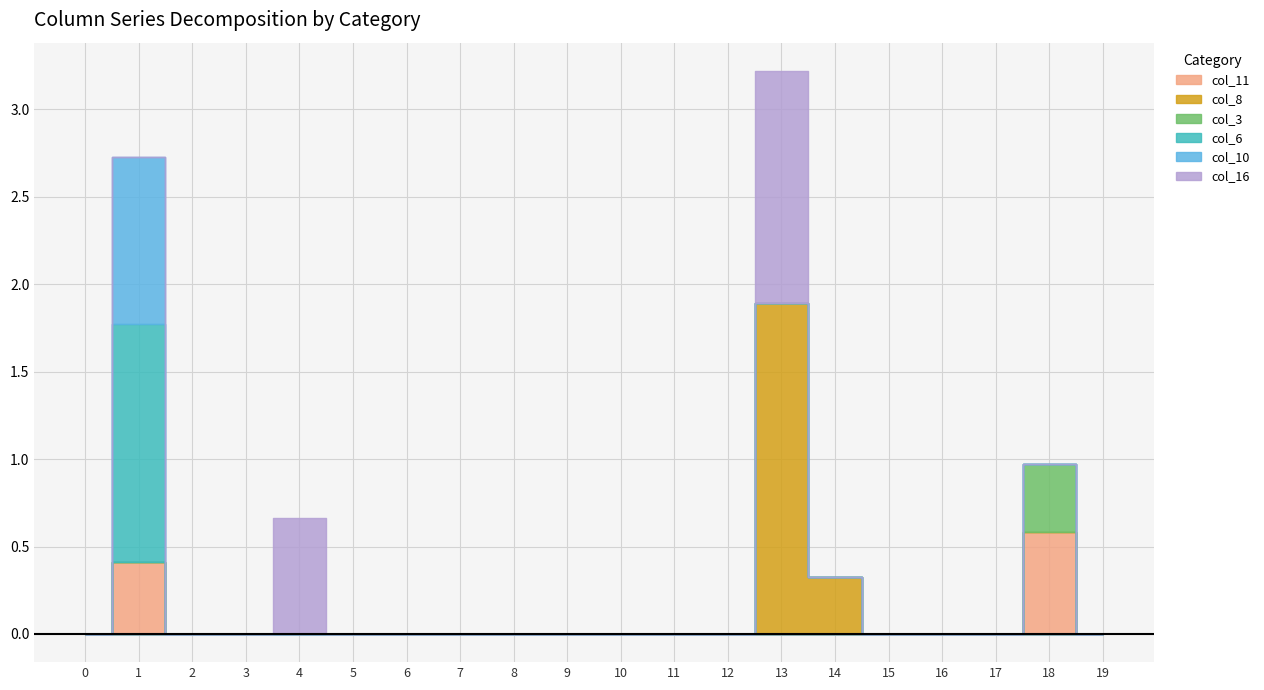

Reading left to right, extract all data points from this chart.

col_11: 0=0.0	1=0.4	2=0.0	3=0.0	4=0.0	5=0.0	6=0.0	7=0.0	8=0.0	9=0.0	10=0.0	11=0.0	12=0.0	13=0.0	14=0.0	15=0.0	16=0.0	17=0.0	18=0.6	19=0.0
col_8: 0=0.0	1=0.0	2=0.0	3=0.0	4=0.0	5=0.0	6=0.0	7=0.0	8=0.0	9=0.0	10=0.0	11=0.0	12=0.0	13=1.9	14=0.3	15=0.0	16=0.0	17=0.0	18=0.0	19=0.0
col_3: 0=0.0	1=0.0	2=0.0	3=0.0	4=0.0	5=0.0	6=0.0	7=0.0	8=0.0	9=0.0	10=0.0	11=0.0	12=0.0	13=0.0	14=0.0	15=0.0	16=0.0	17=0.0	18=0.4	19=0.0
col_6: 0=0.0	1=1.4	2=0.0	3=0.0	4=0.0	5=0.0	6=0.0	7=0.0	8=0.0	9=0.0	10=0.0	11=0.0	12=0.0	13=0.0	14=0.0	15=0.0	16=0.0	17=0.0	18=0.0	19=0.0
col_10: 0=0.0	1=1.0	2=0.0	3=0.0	4=0.0	5=0.0	6=0.0	7=0.0	8=0.0	9=0.0	10=0.0	11=0.0	12=0.0	13=0.0	14=0.0	15=0.0	16=0.0	17=0.0	18=0.0	19=0.0
col_16: 0=0.0	1=0.0	2=0.0	3=0.0	4=0.7	5=0.0	6=0.0	7=0.0	8=0.0	9=0.0	10=0.0	11=0.0	12=0.0	13=1.3	14=0.0	15=0.0	16=0.0	17=0.0	18=0.0	19=0.0